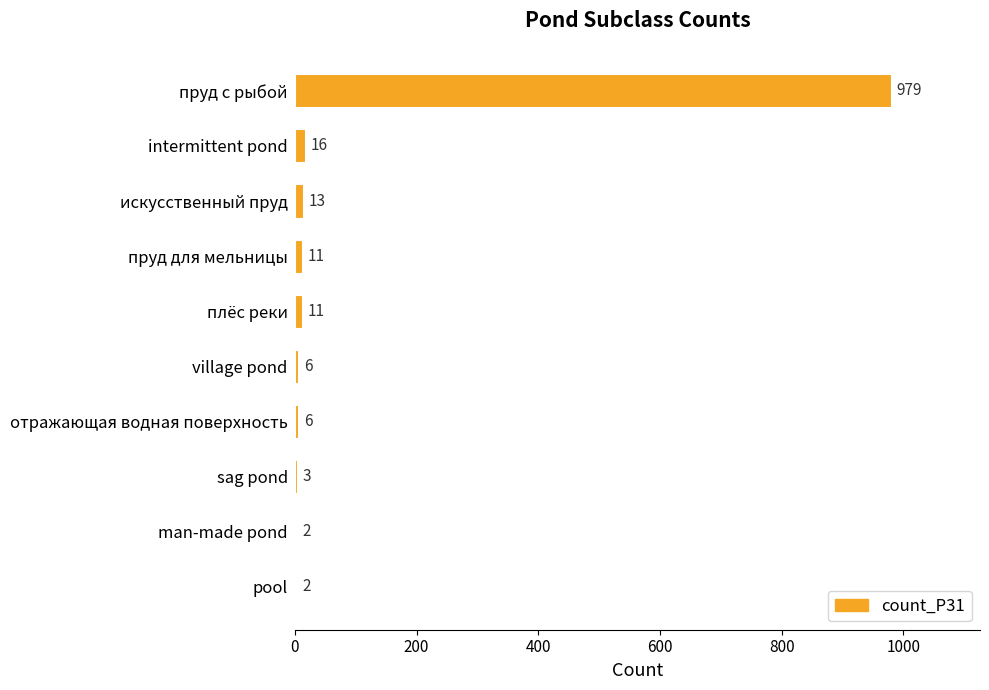

Reading top to bottom, list all the values displayed in this chart.

пруд с рыбой=979	intermittent pond=16	искусственный пруд=13	пруд для мельницы=11	плёс реки=11	village pond=6	отражающая водная поверхность=6	sag pond=3	man-made pond=2	pool=2